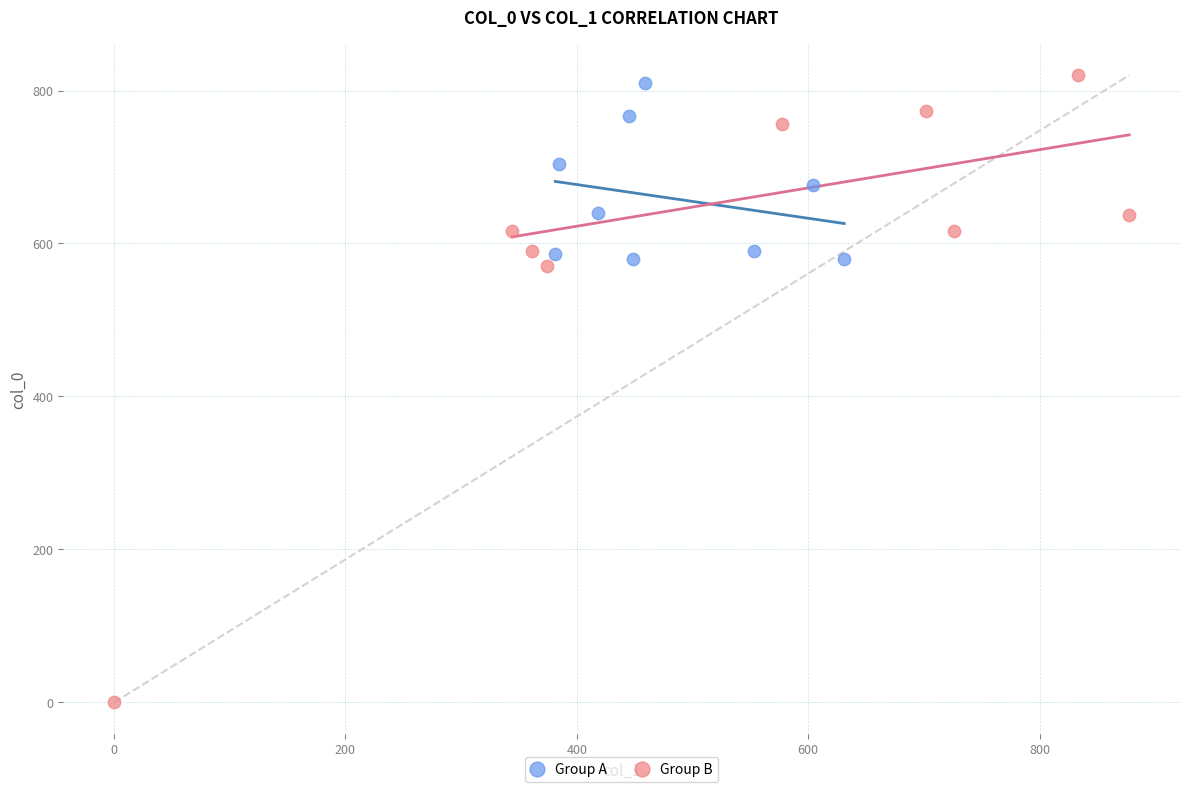

Which series contains the lowest Y value?

Group B